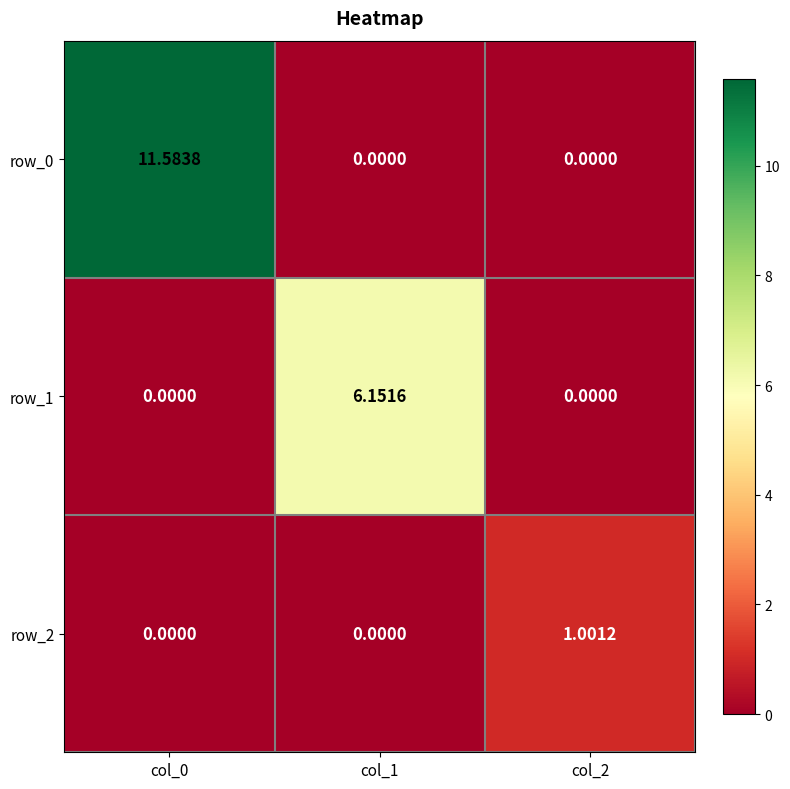

Reading left to right, transcribe all the data shown in this chart.

row_0: 11.6	0.0	0.0
row_1: 0.0	6.2	0.0
row_2: 0.0	0.0	1.0